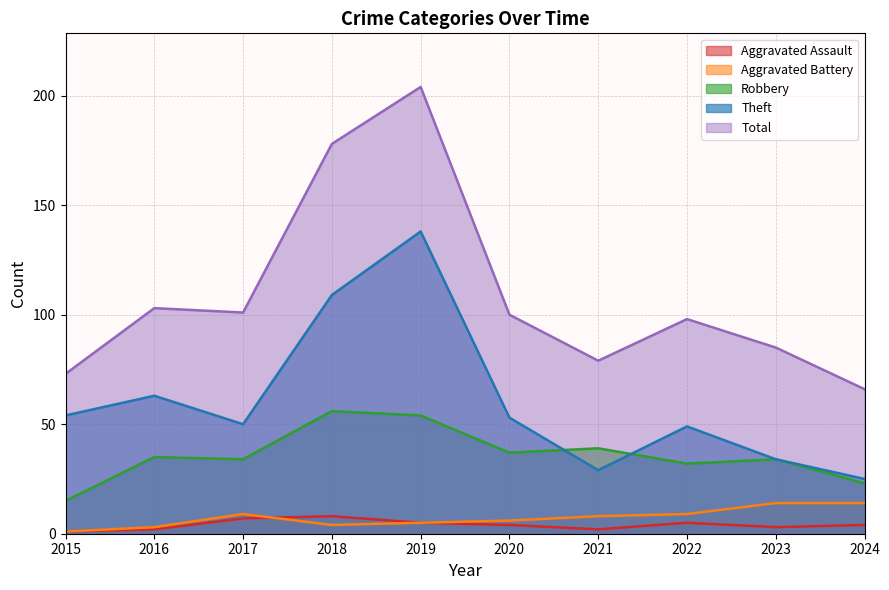

True or false: Aggravated Battery and Total cross at least once.

False